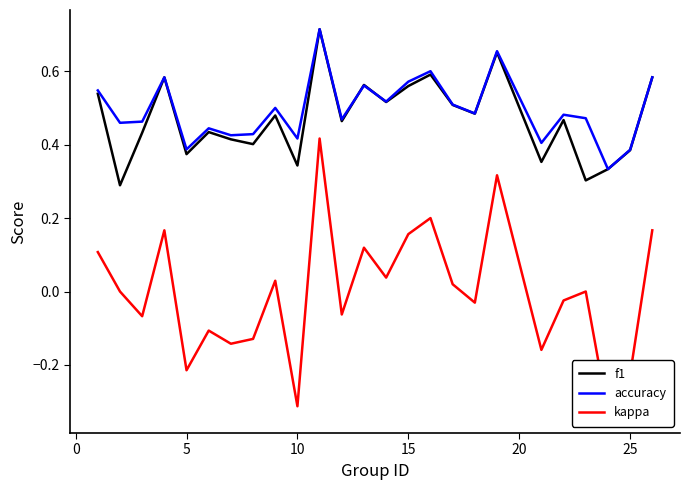

The f1 series shows 0.2 at 10. True or false?

False